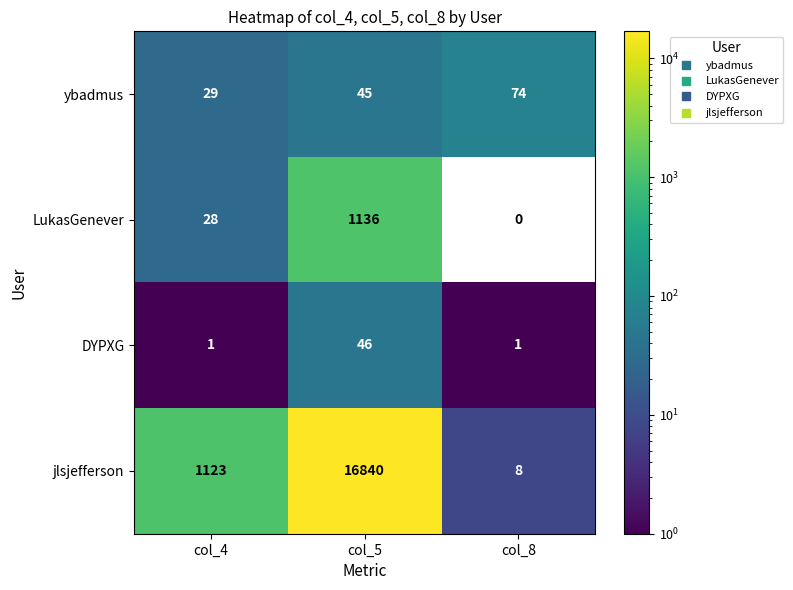

At how many categories does at least one series exceed 7932?

1